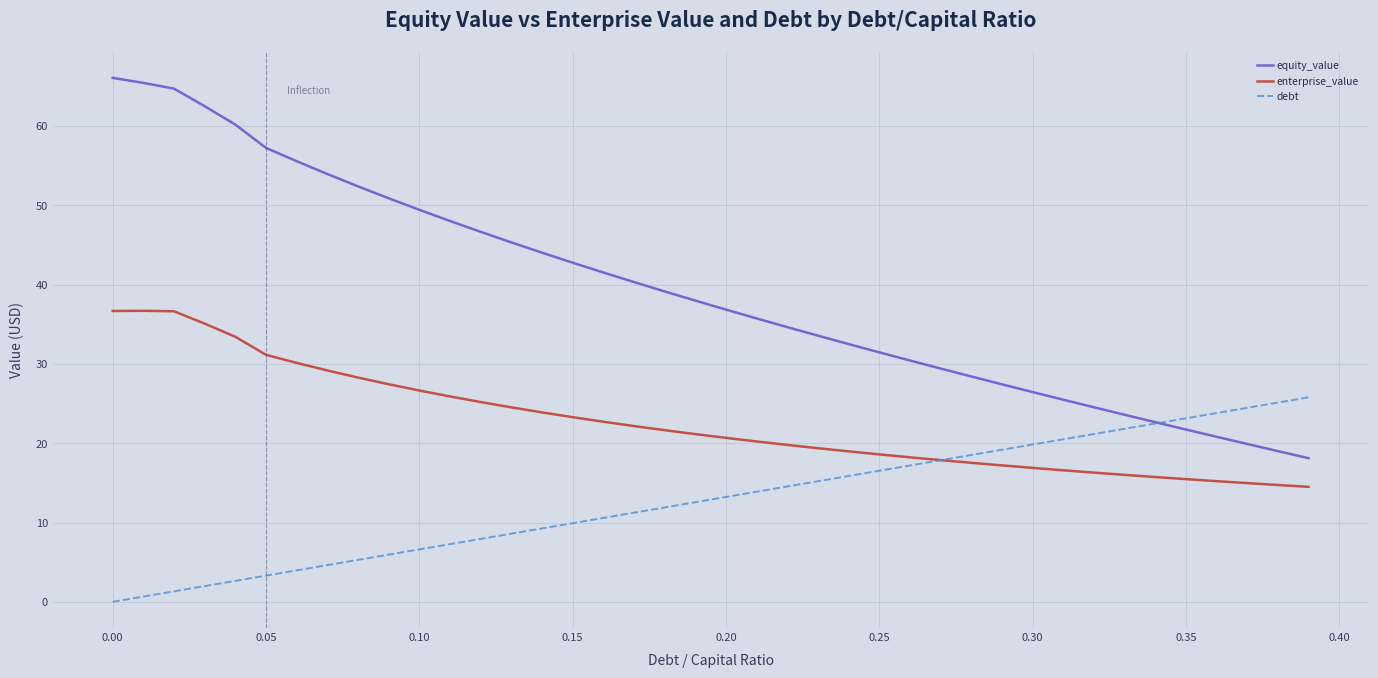

Rank the series by their maximum value, from highest to lowest.

equity_value, enterprise_value, debt